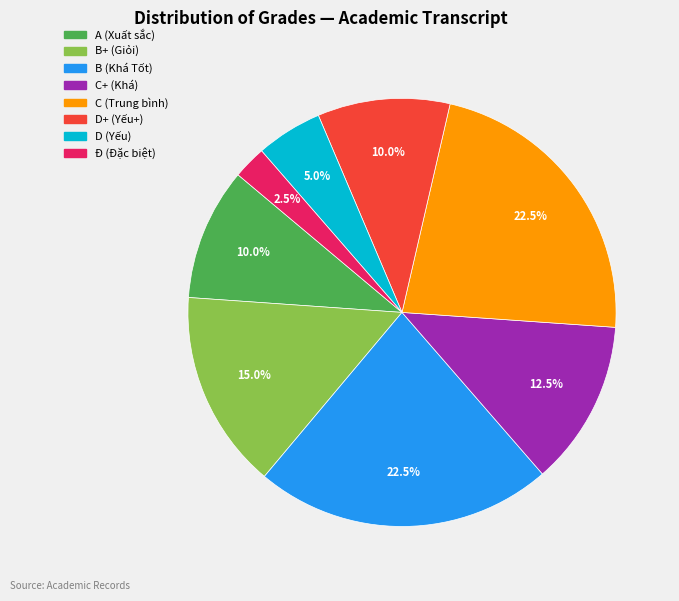

Does any single category account for the majority?

No